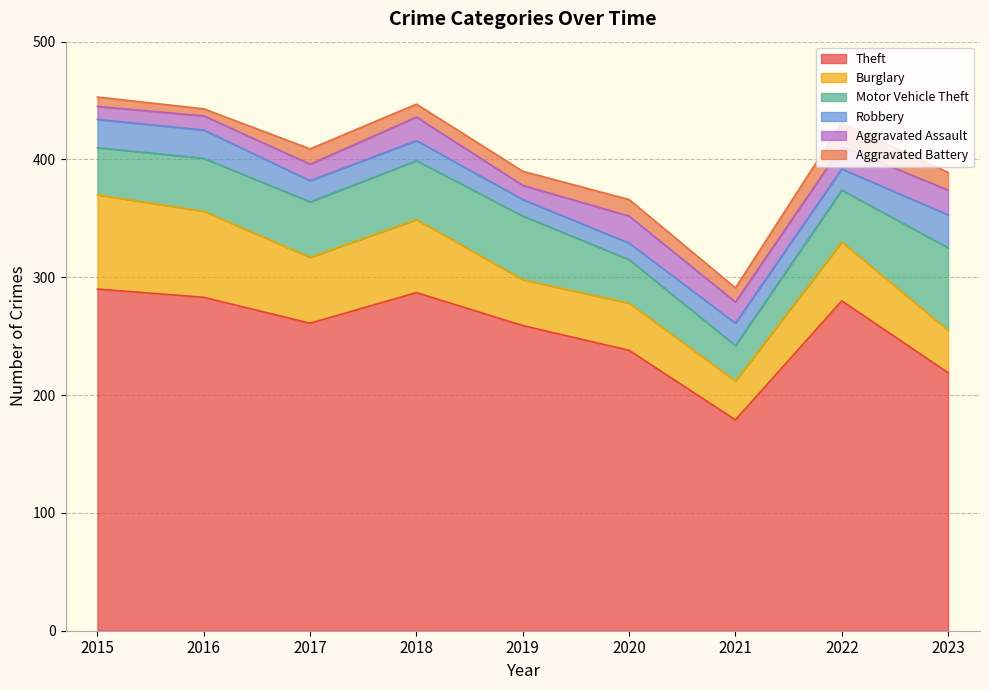

Between 2022 and 2017, which is larger?

2022